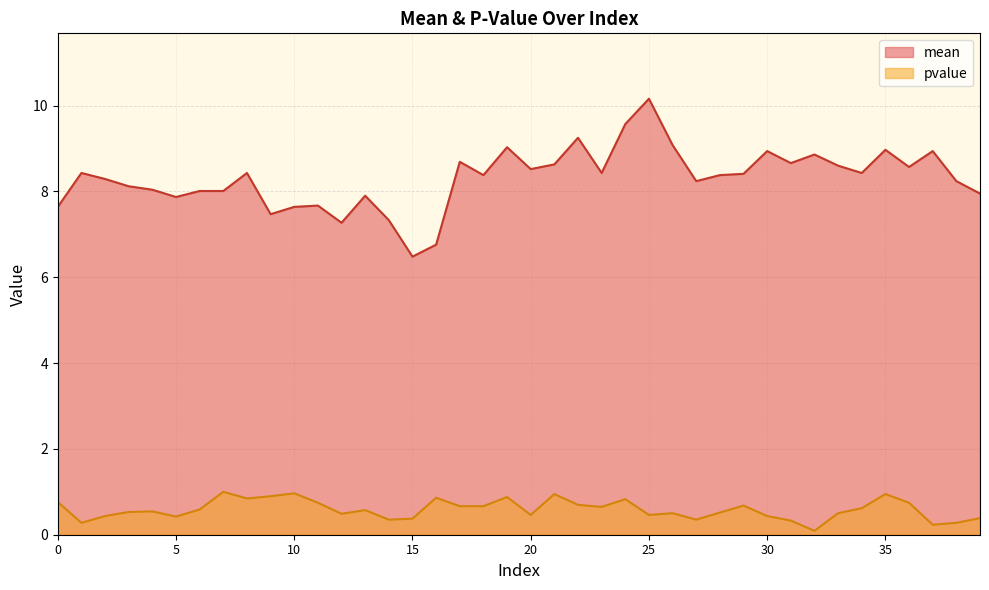

True or false: pvalue has a value of 0.5 at 26.

True